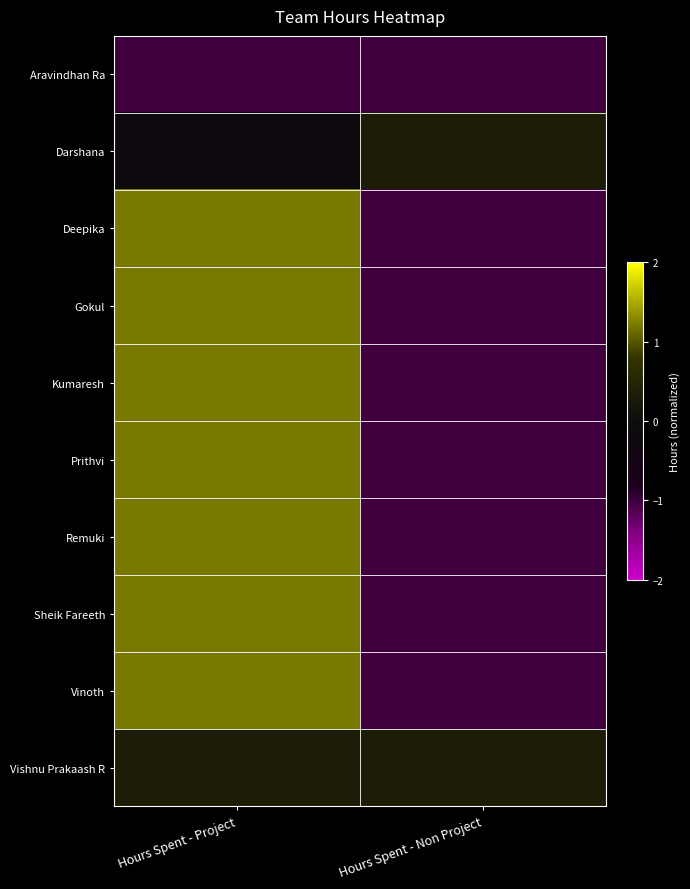

What is the total value across all series at Hours Spent - Non Project?

-7.6